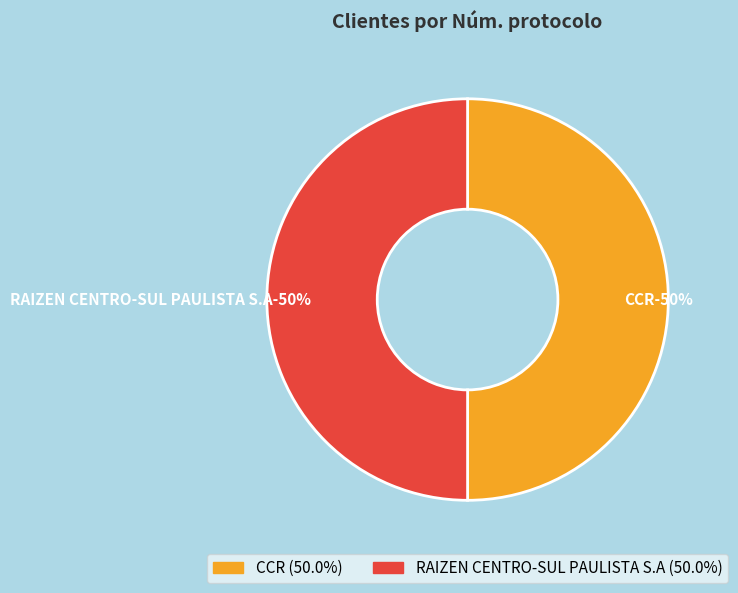

How many segments does this pie chart have?

2